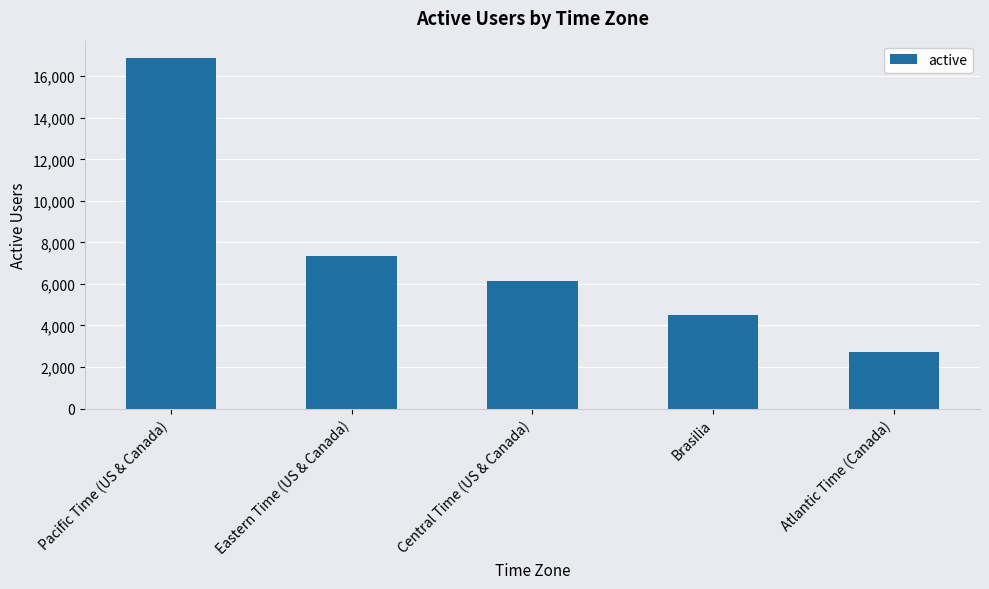

Reading left to right, what are all the values shown in this chart?

Pacific Time (US & Canada)=16871	Eastern Time (US & Canada)=7362	Central Time (US & Canada)=6121	Brasilia=4500	Atlantic Time (Canada)=2715